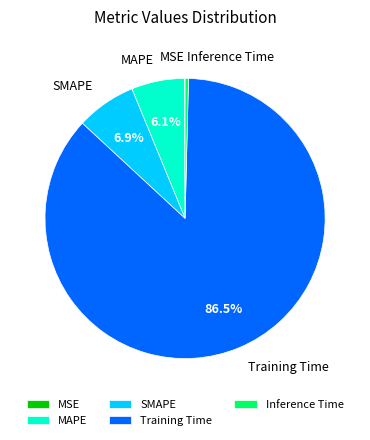

Which slice is the largest?

Training Time